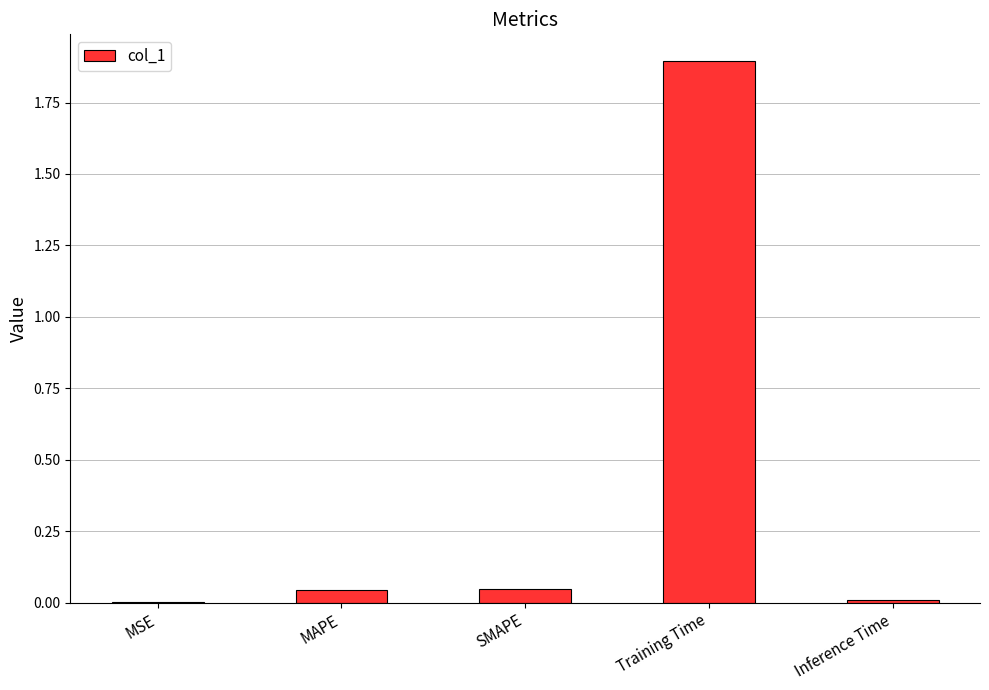

Read the value at Training Time.

1.9